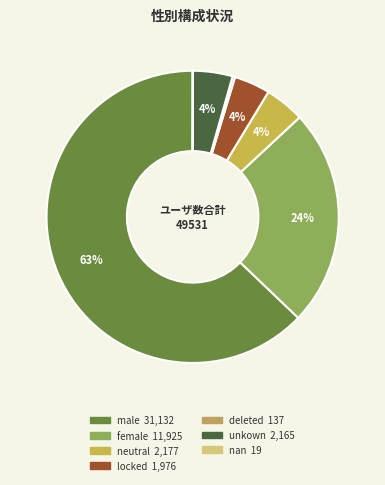

What is the change in value from female to locked?

-9949